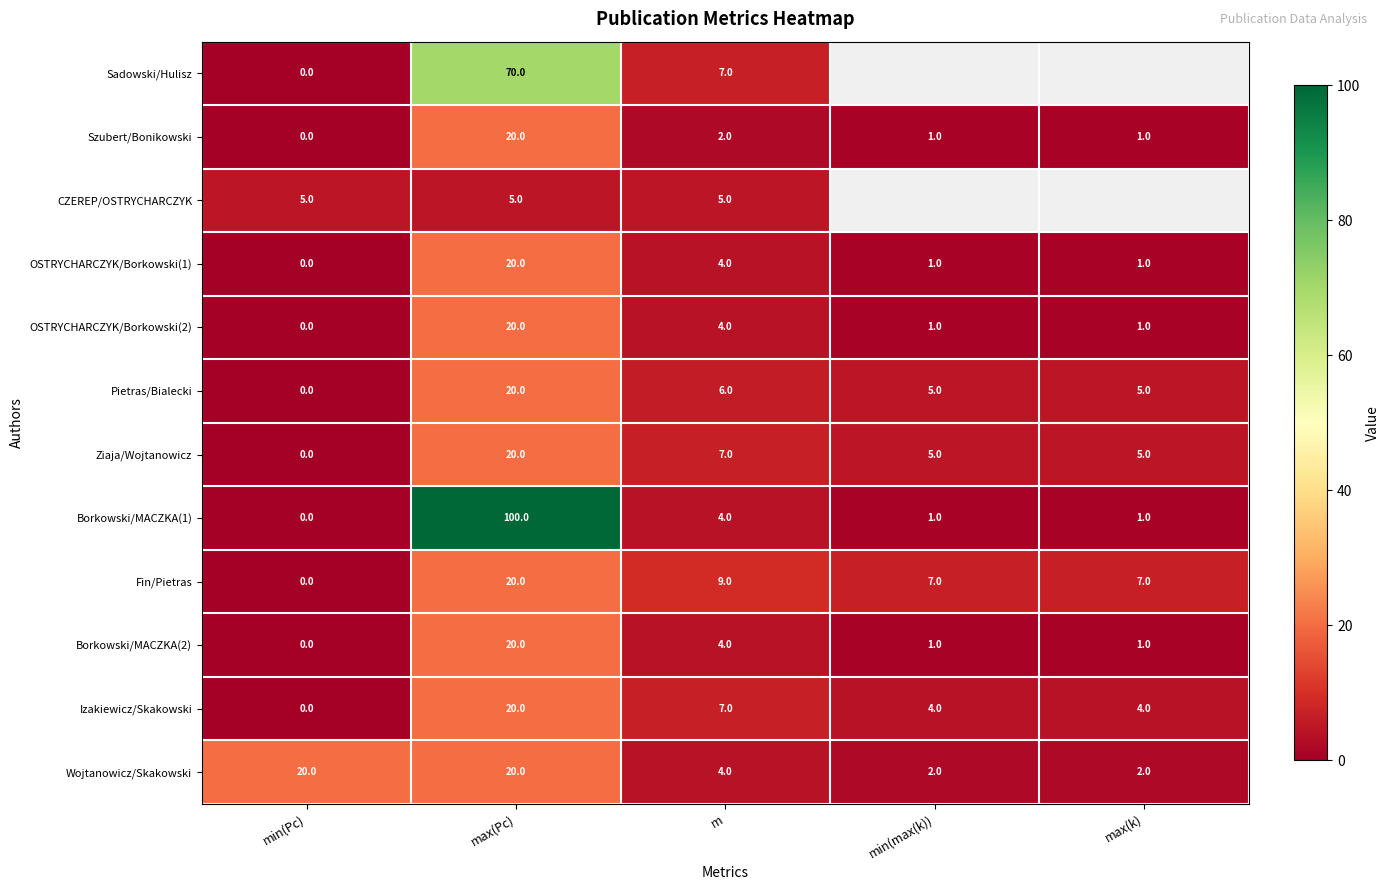

True or false: OSTRYCHARCZYK/Borkowski(2) has a value of 8 at min(Pc).

False